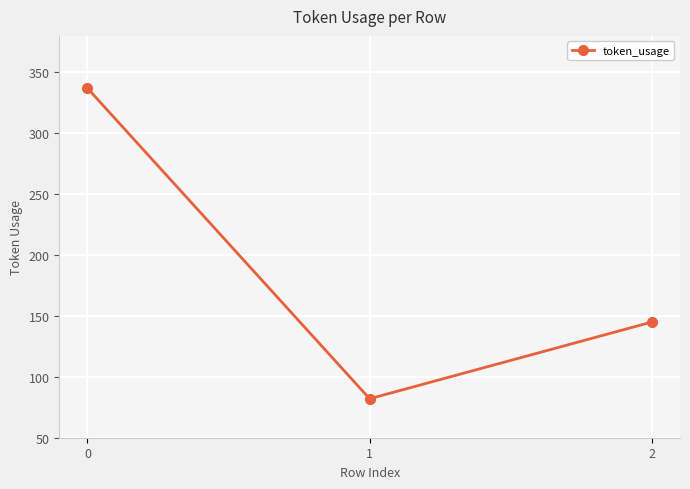

Reading right to left, what are all the values shown in this chart?

2=145	1=82	0=337